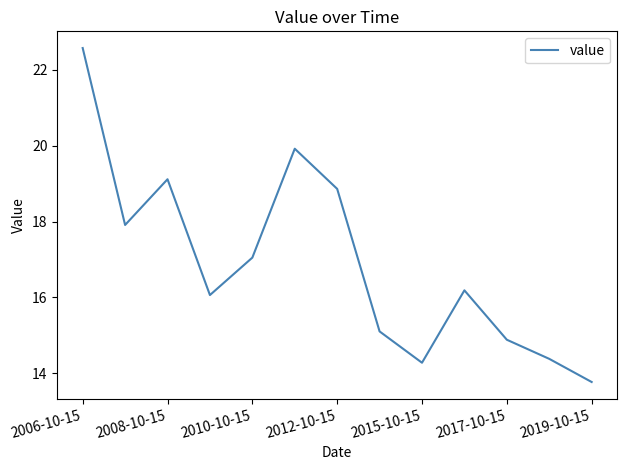

What is the maximum value shown in the chart?

22.6